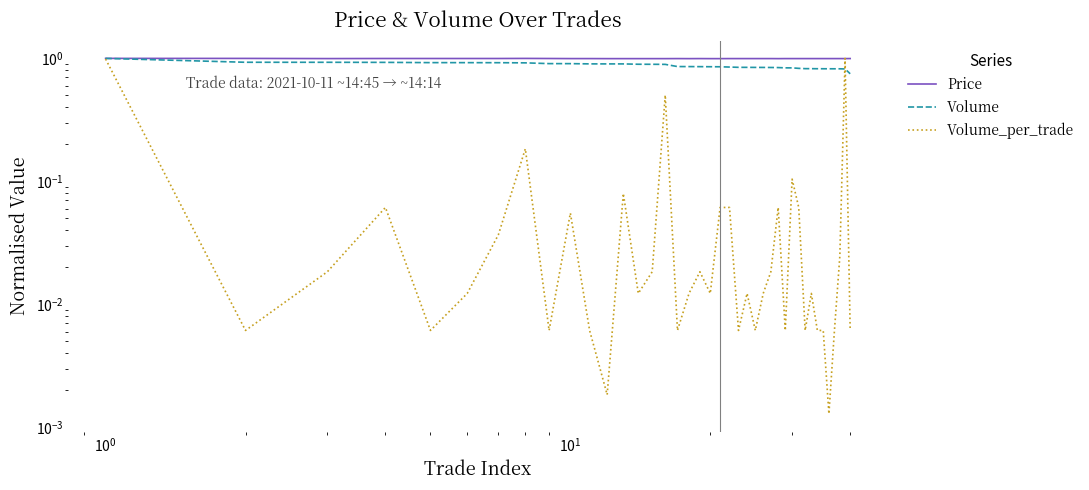

What is the highest value of the Volume_per_trade series?

1.0